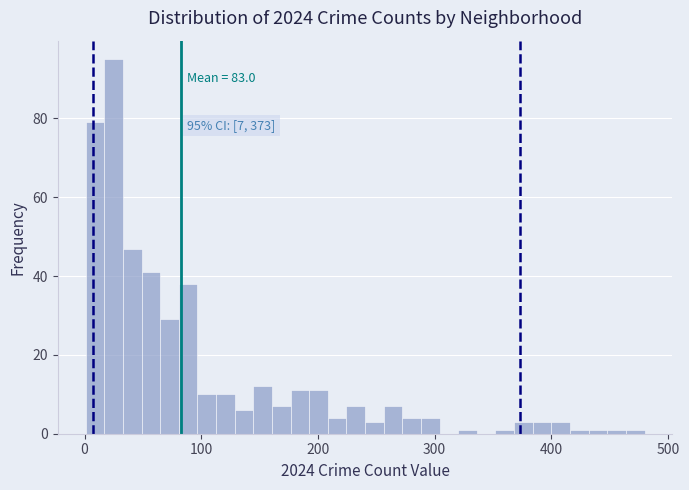

Read against the x-axis, roughly where is the centre of the tallest bar?

20